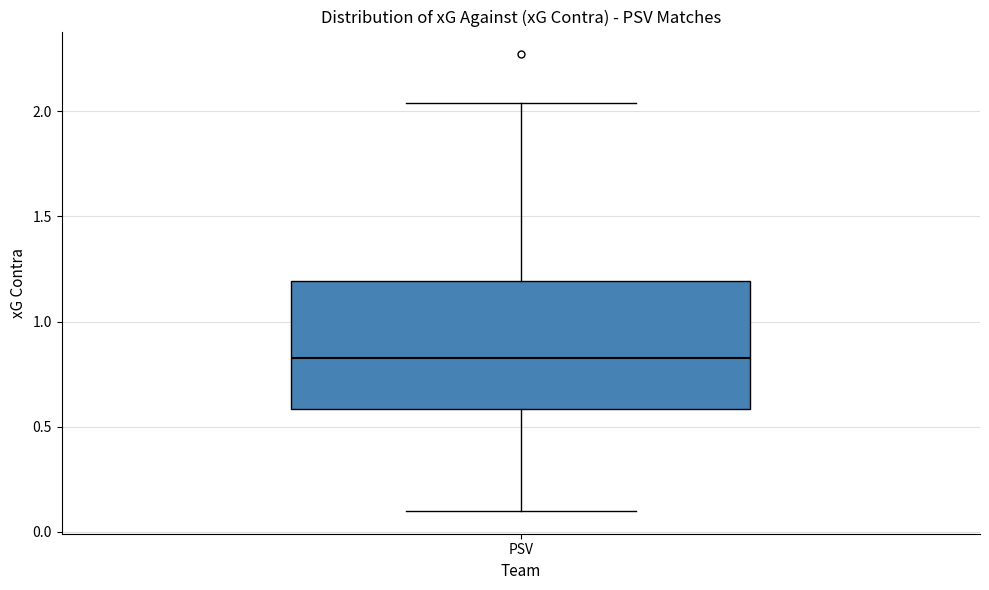

Where does the lower whisker of the box for PSV end on the y-axis? The values are not printed on the chart, so give them approximately, as read against the axis.

0.10